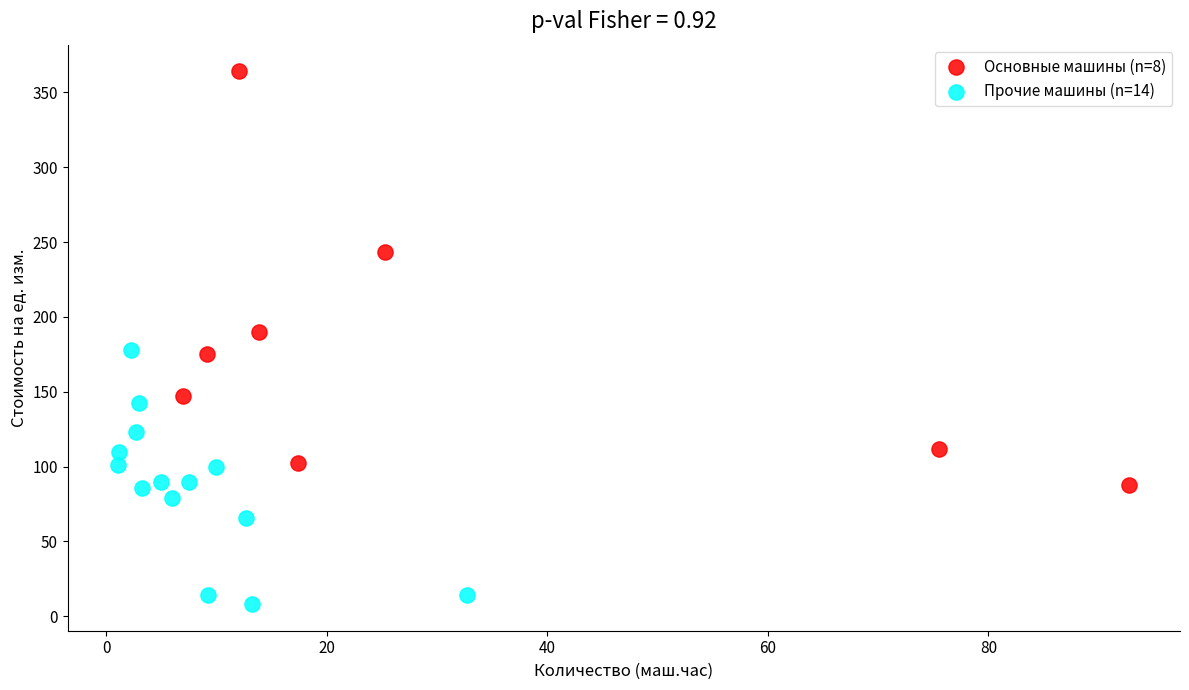

Which series contains the highest Y value?

Основные машины (n=8)